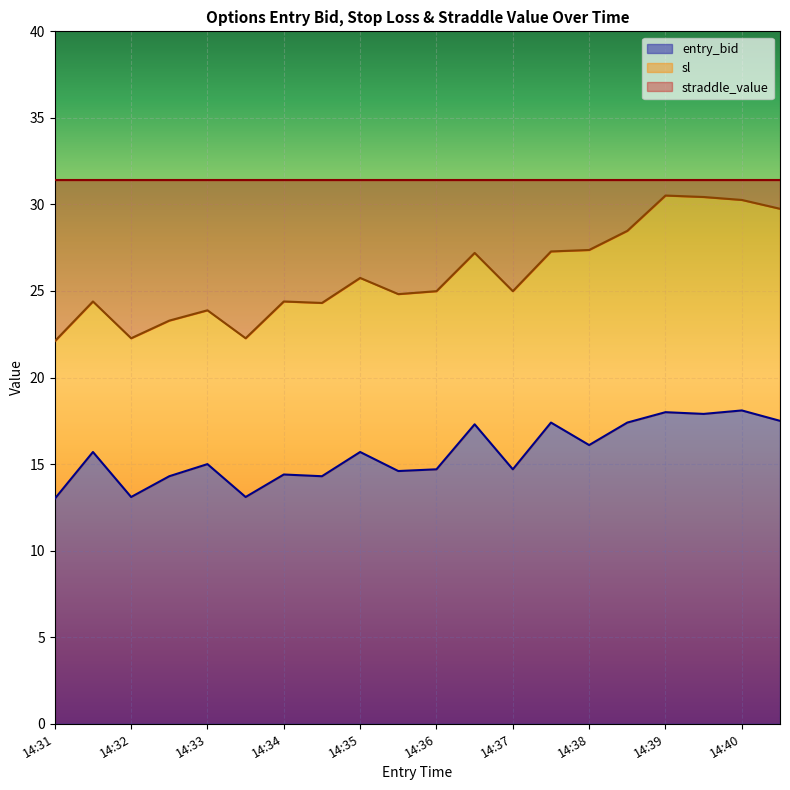

What is the highest value of the entry_bid series?

18.1